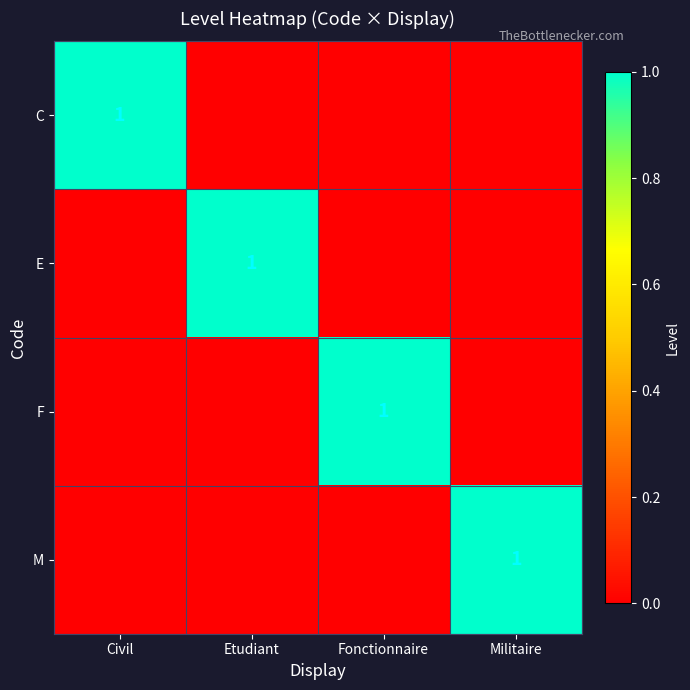

Is it true that F equals 1 at Fonctionnaire?

True